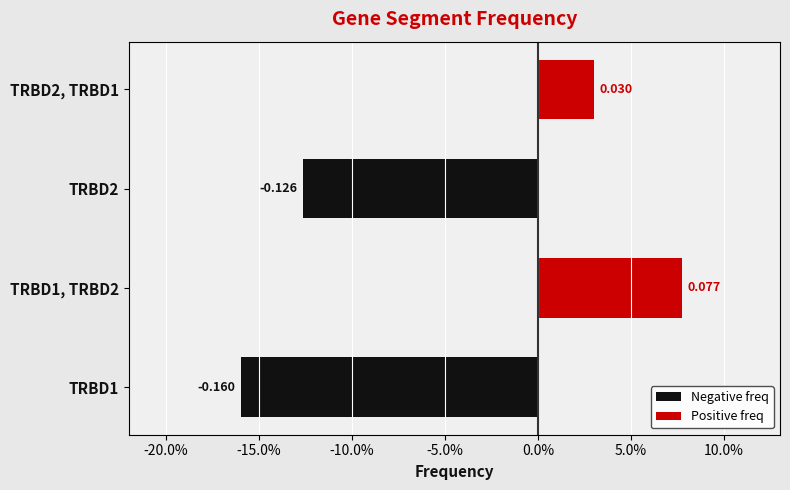

Does the chart contain any negative values?

Yes